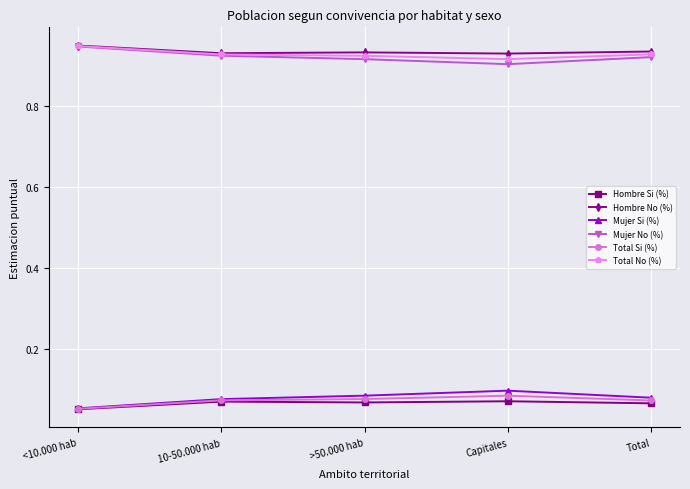

True or false: Hombre Si (%) and Mujer No (%) intersect in this chart.

False